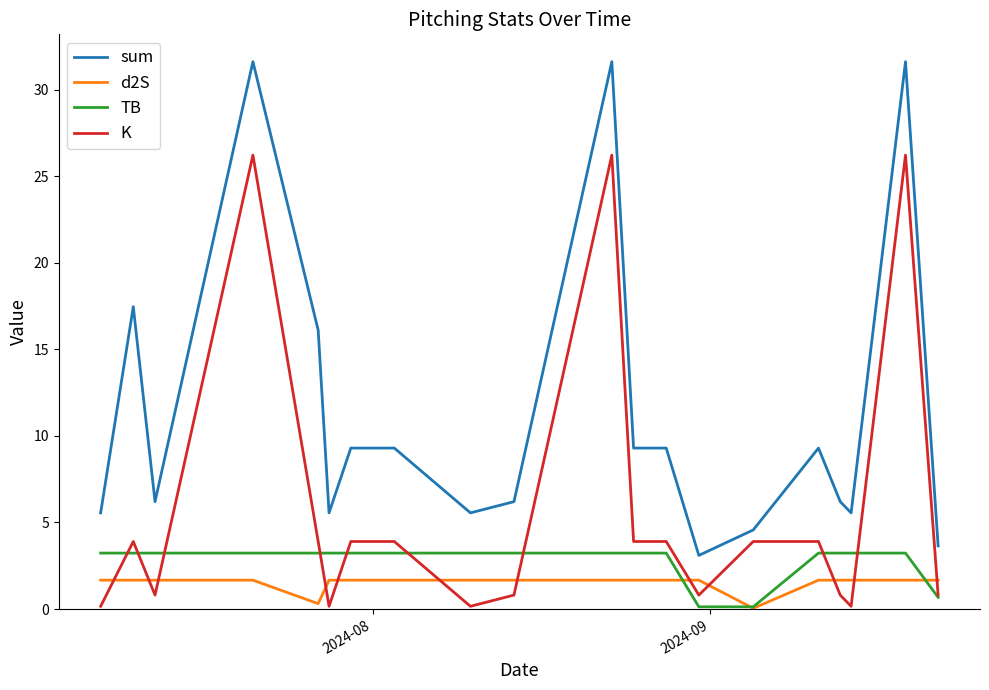

What is the maximum value shown in the chart?

31.6